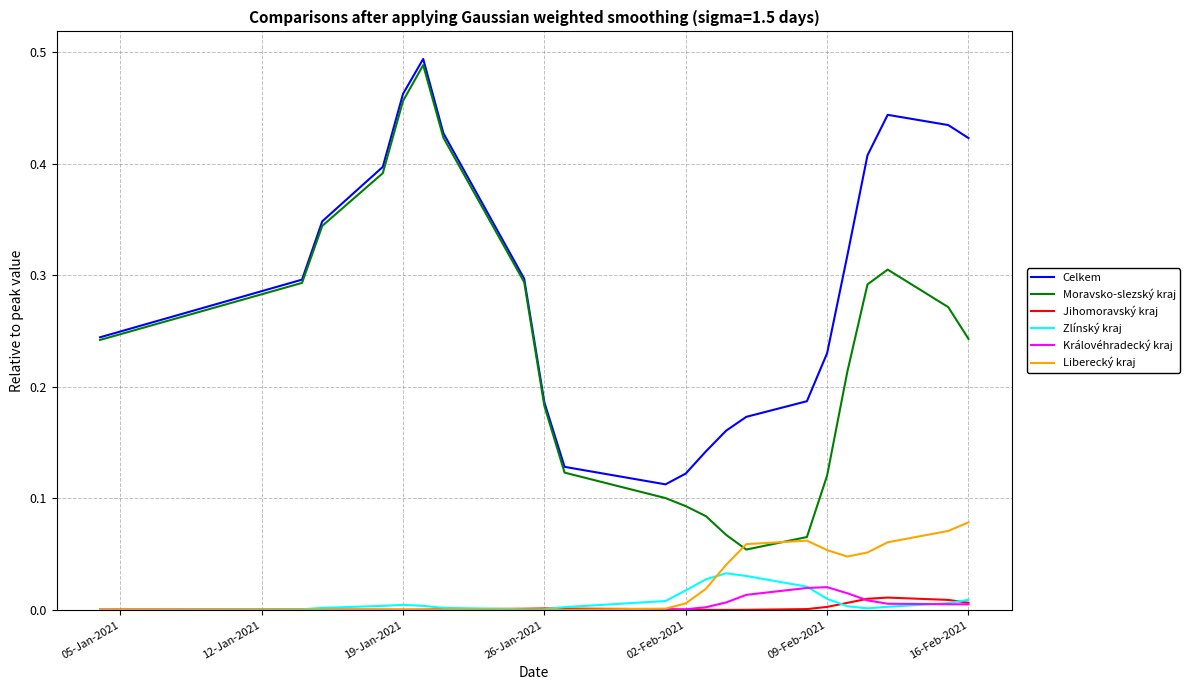

Which series has the widest spread of values?

Moravsko-slezský kraj